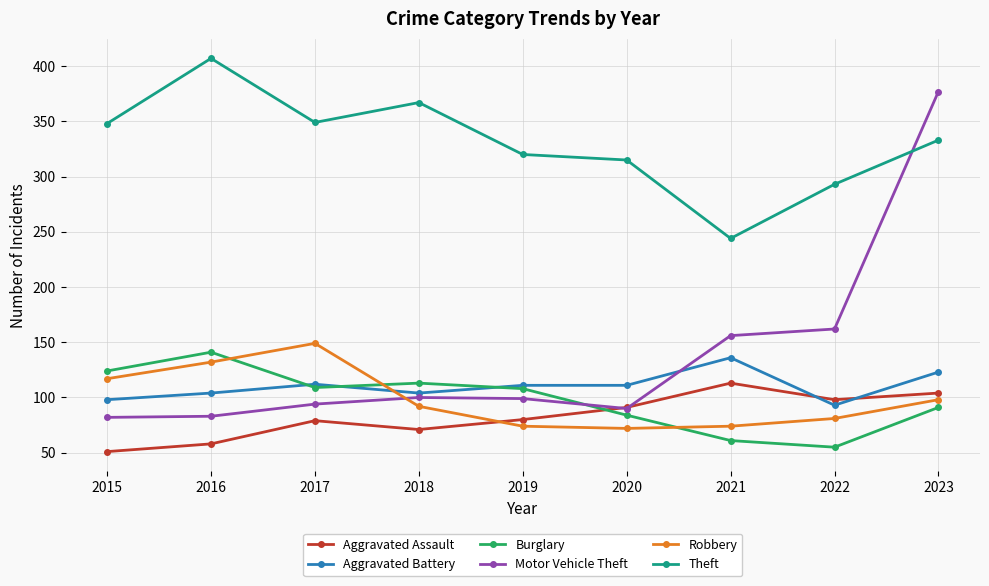

Where is the first local maximum for Burglary?

2016